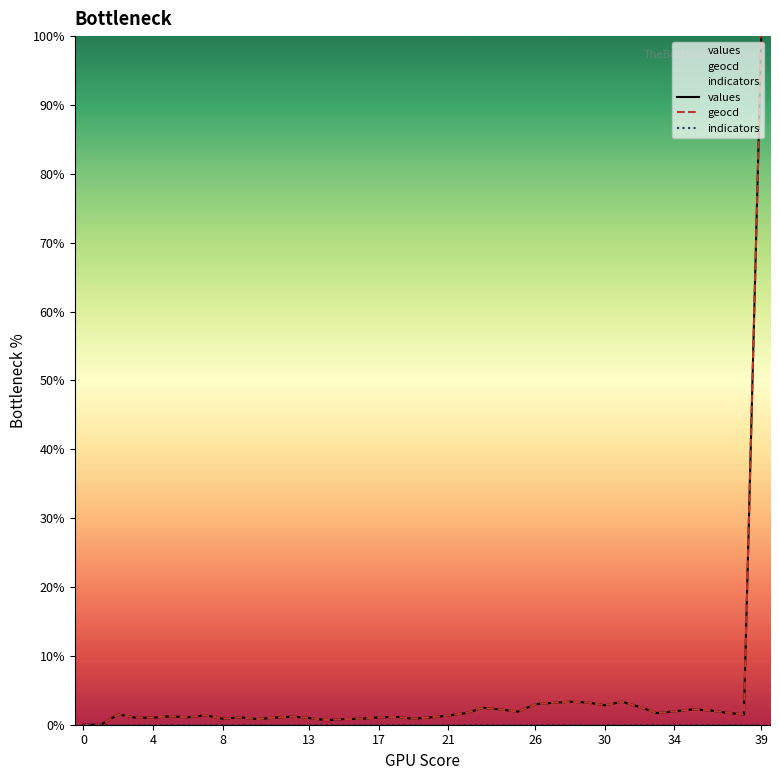

Which label corresponds to the largest value in the chart?

39